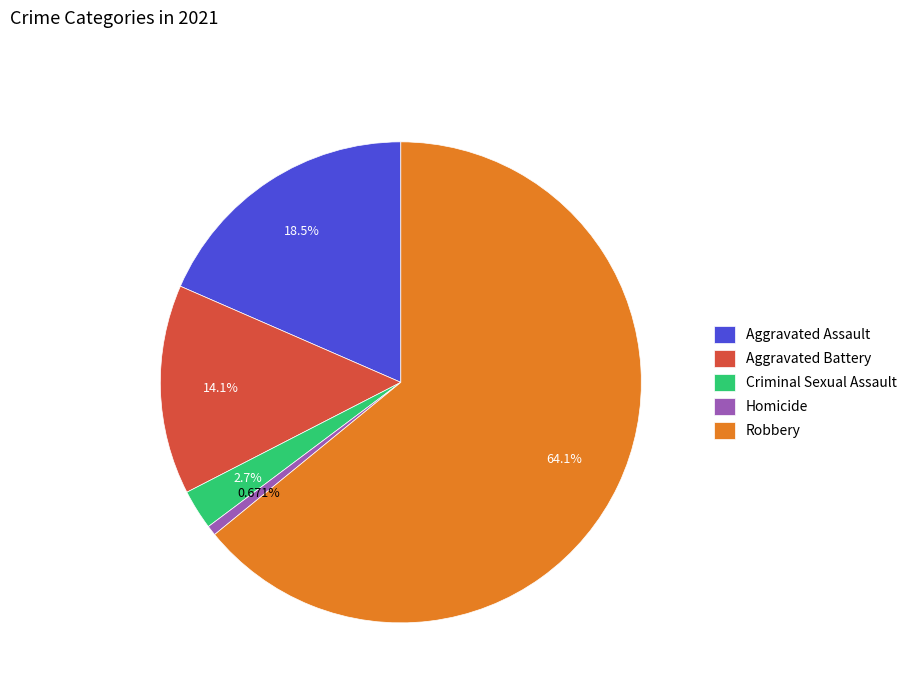

Is there any slice that represents more than half of the pie?

Yes